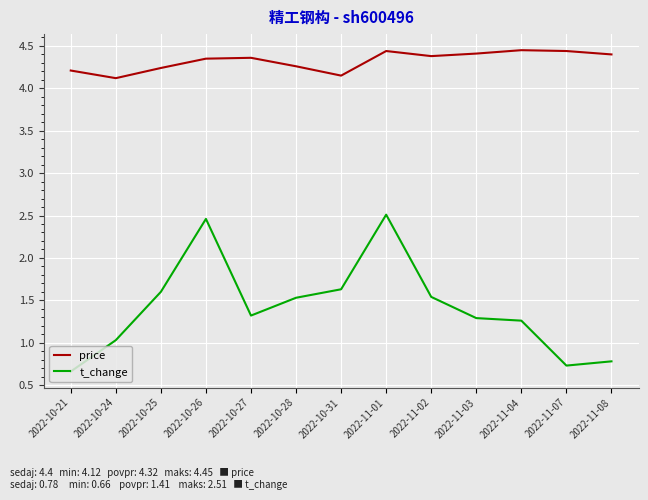

Which series has the largest range (max minus min)?

t_change